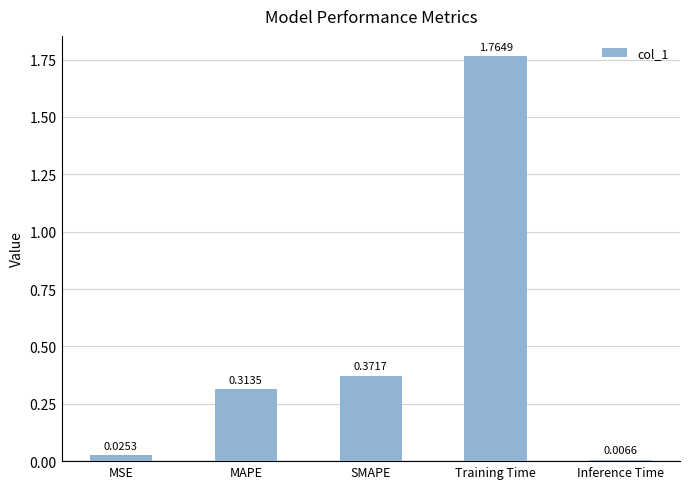

Rank the categories by value from highest to lowest.

Training Time, SMAPE, MAPE, MSE, Inference Time